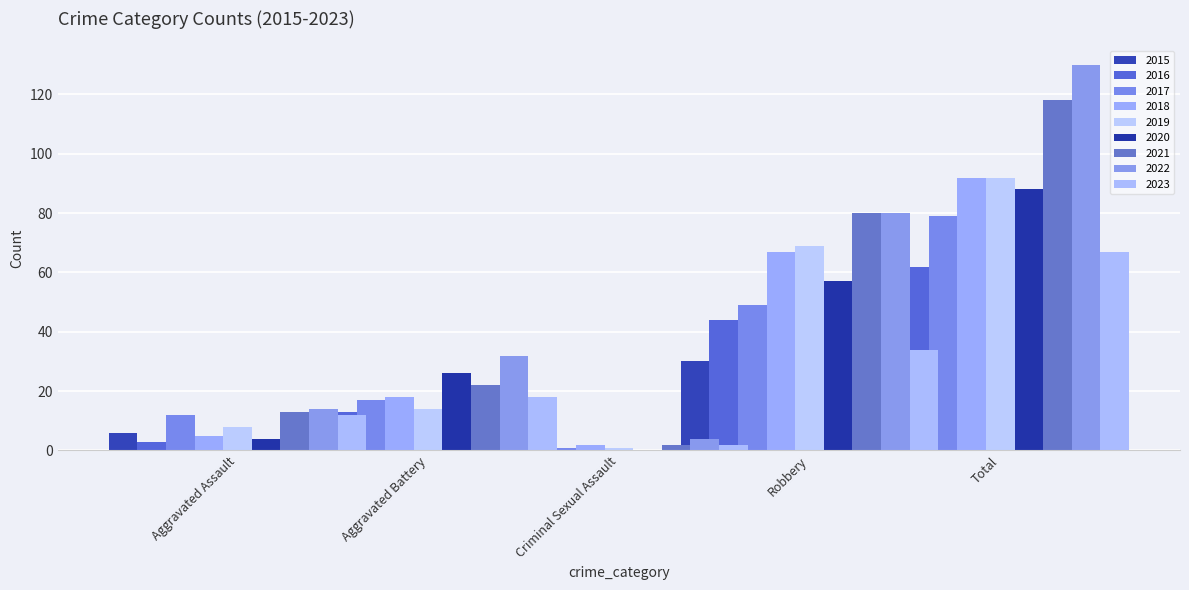

Read the Robbery value at 2021, to the nearest 5.

80